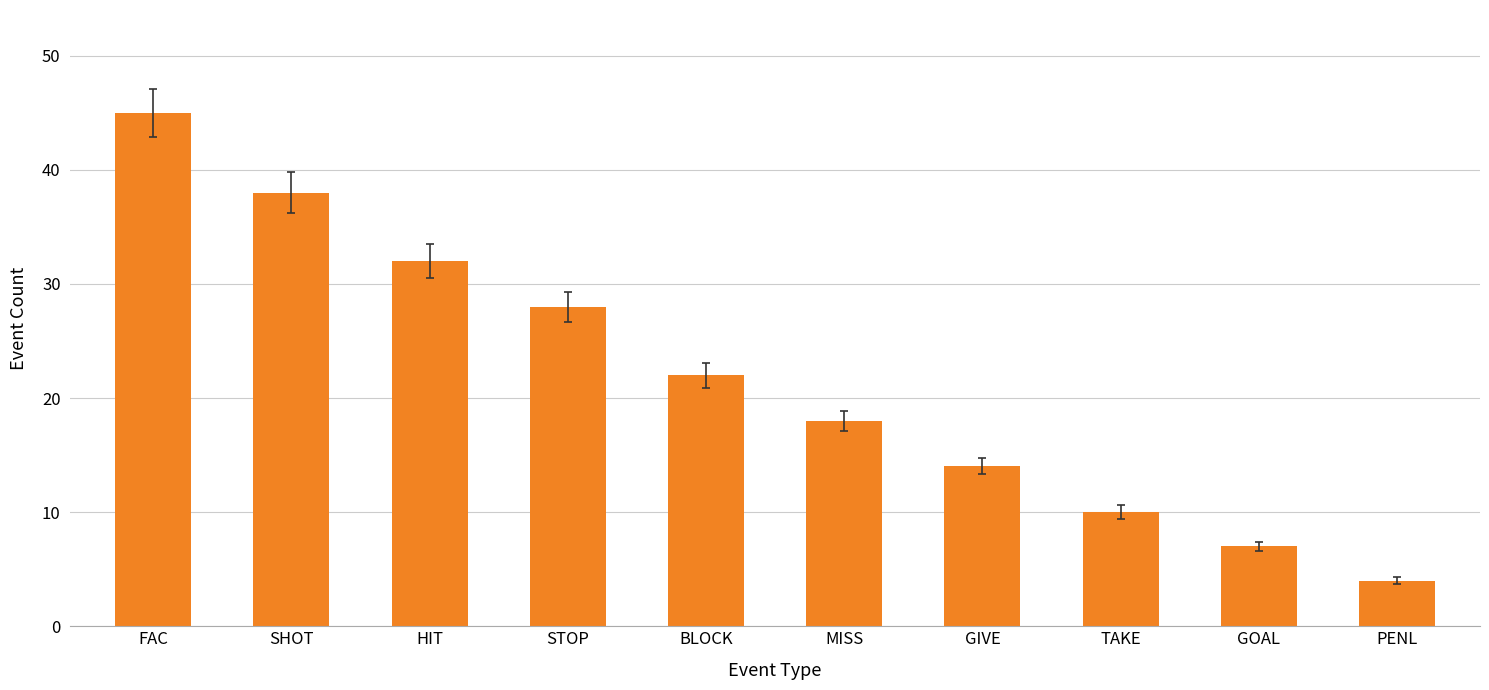

What position from the left is TAKE?

8